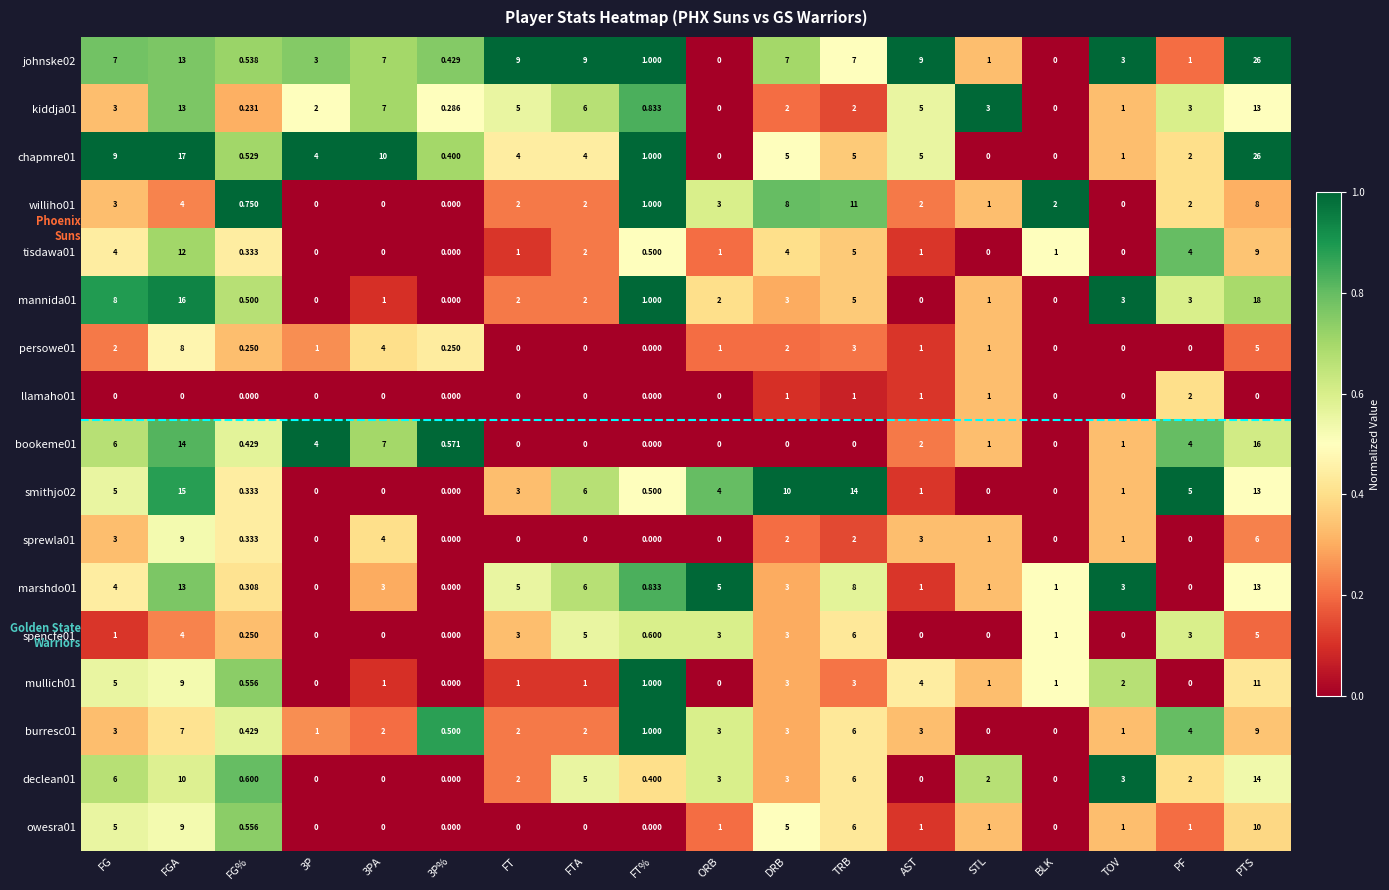

At which category is the sum across all series the highest?

PTS